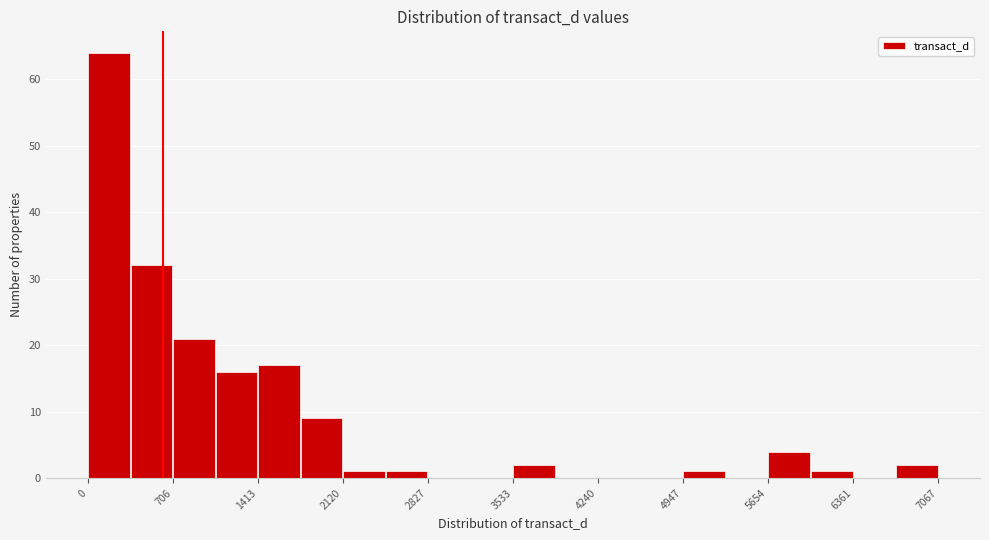

Read against the x-axis, roughly where is the centre of the tallest bar?

200